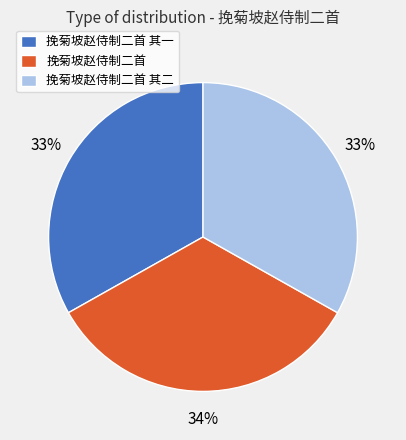

Is it true that 挽菊坡赵侍制二首 is 34% of the pie?

True